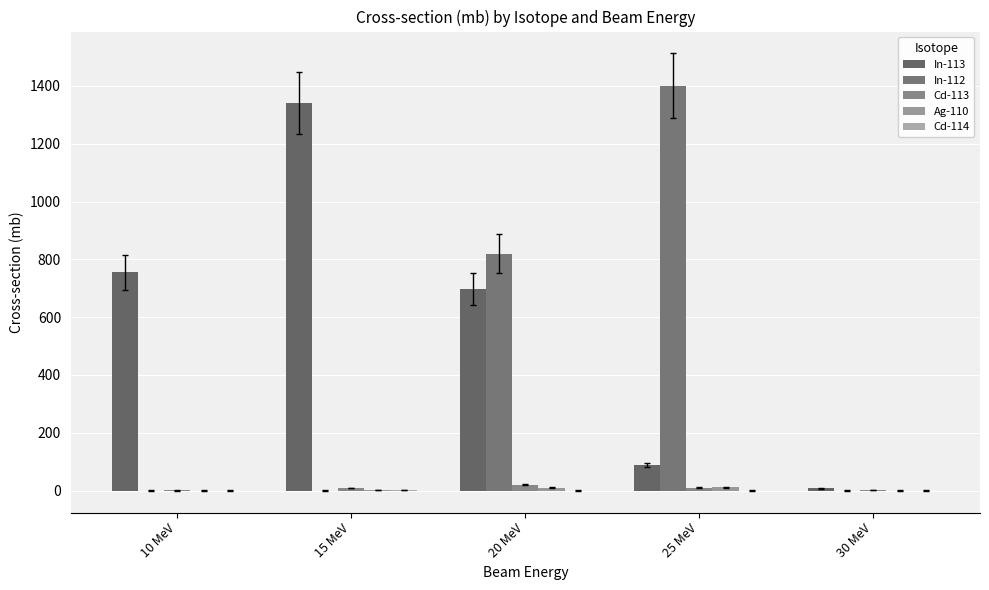

Is the value of Ag-110 at 25 MeV greater than the value of Cd-114 at 20 MeV?

Yes